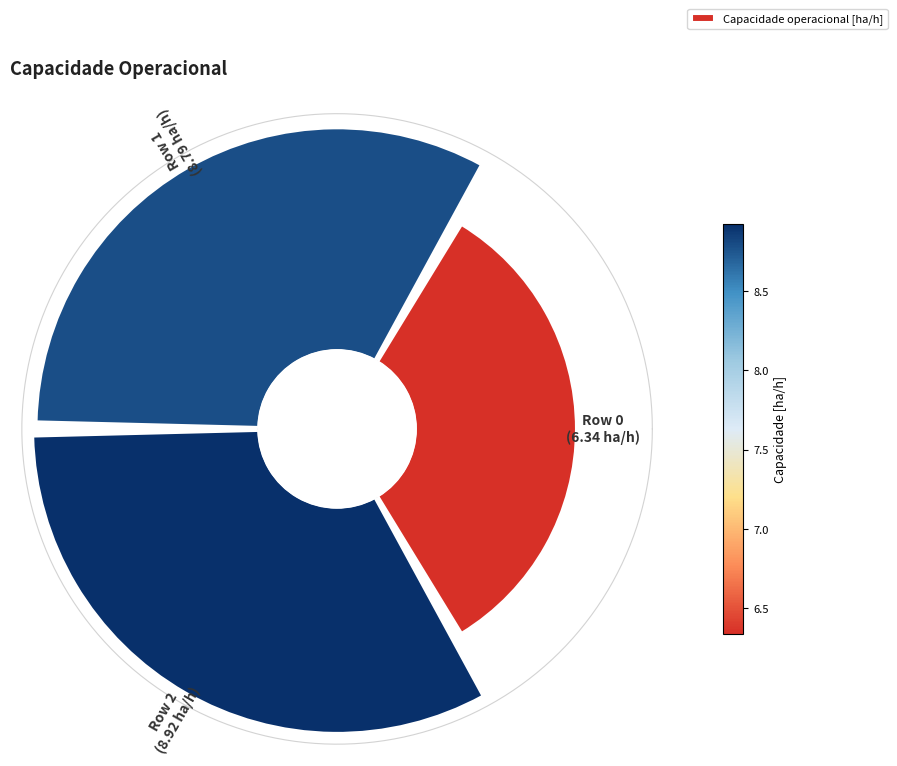

Does 0 account for over 50% of the chart?

No